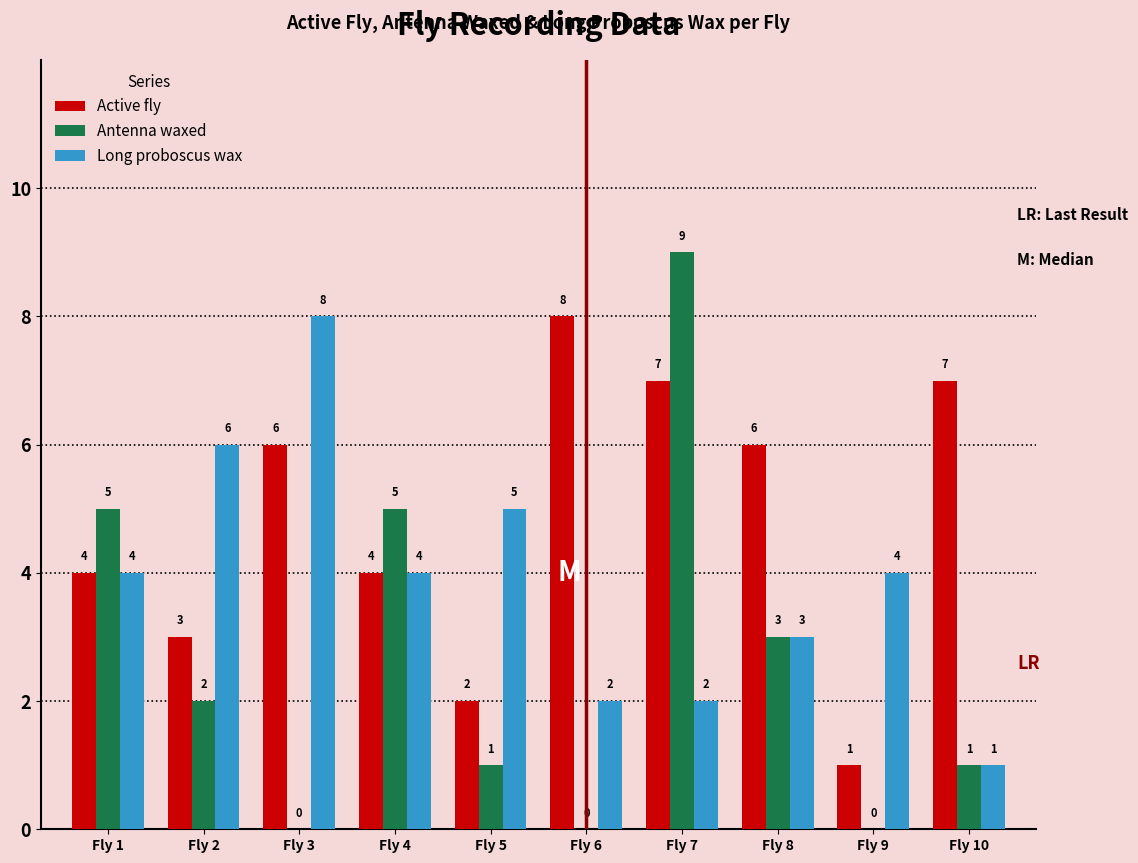

Which series changed the most between Fly 1 and Fly 3?

Antenna waxed